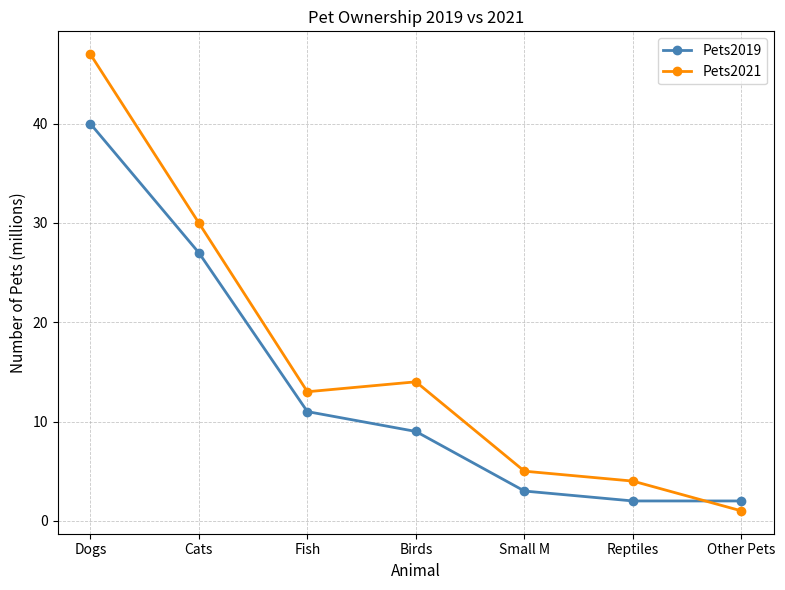

Reading left to right, list all the values displayed in this chart.

Pets2019: Dogs=40	Cats=27	Fish=11	Birds=9	Small M=3	Reptiles=2	Other Pets=2
Pets2021: Dogs=47	Cats=30	Fish=13	Birds=14	Small M=5	Reptiles=4	Other Pets=1